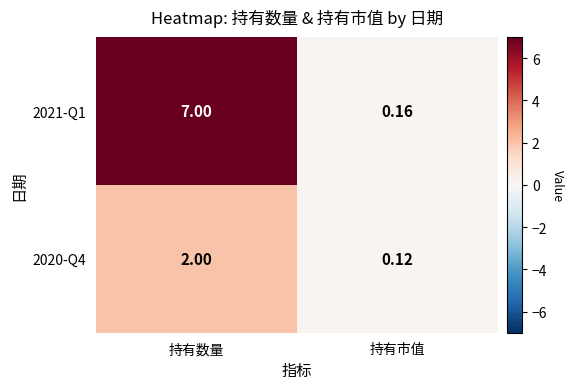

At which category does the chart reach its minimum across all series?

持有市值